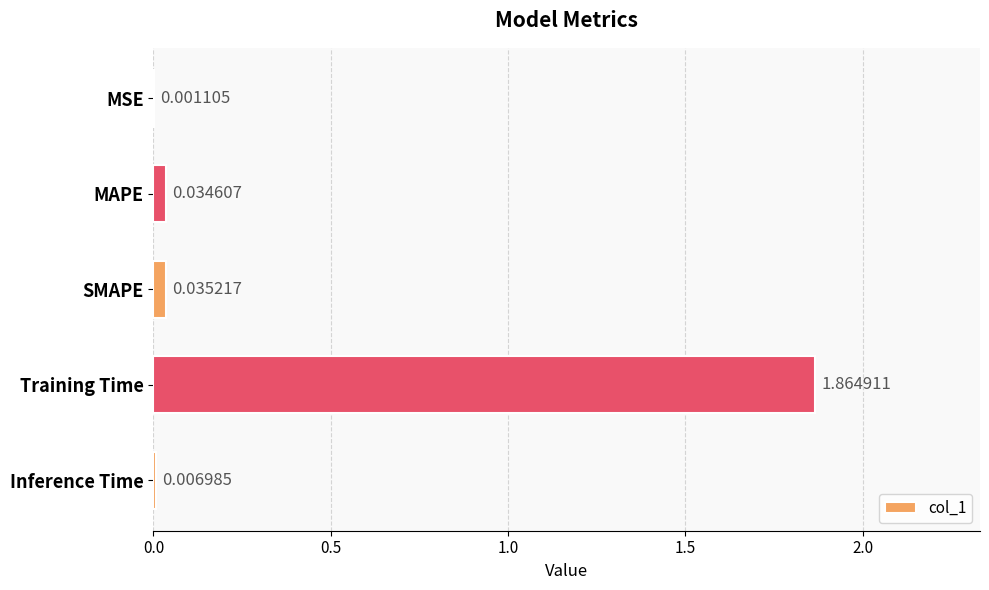

Which label corresponds to the largest value in the chart?

Training Time